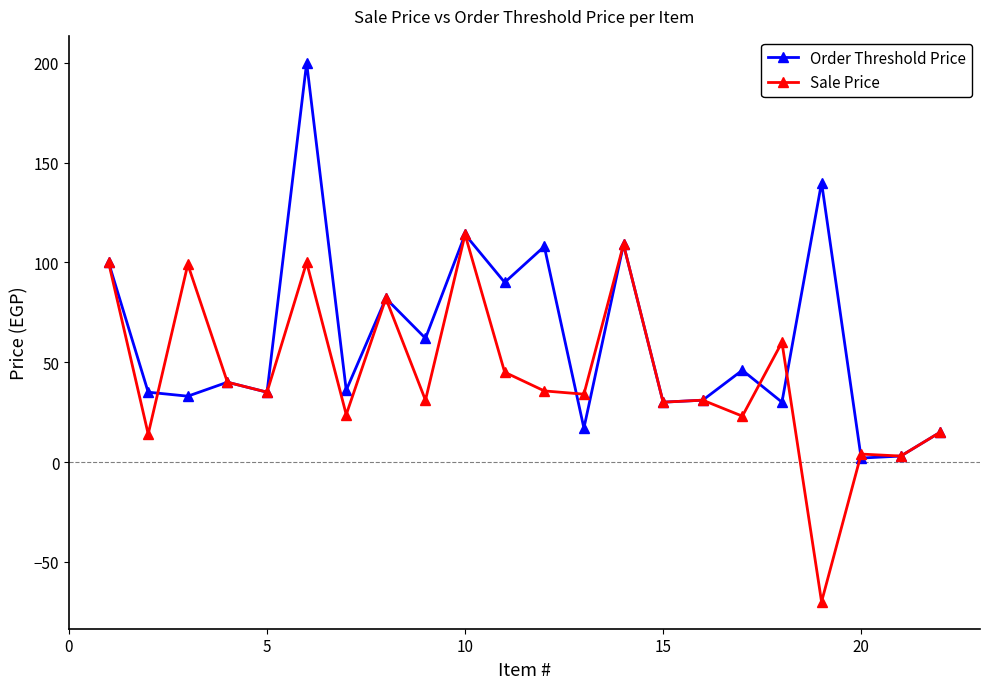

What is the value of the Order Threshold Price point at the 3rd from the left?

33.0